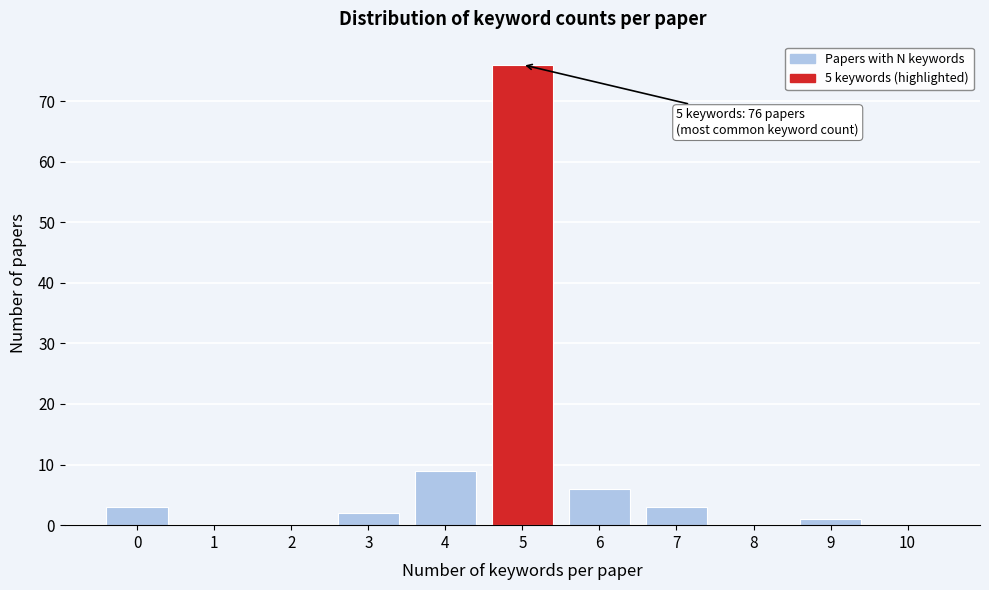

Reading right to left, transcribe all the data shown in this chart.

10=0	9=1	8=0	7=3	6=6	5=76	4=9	3=2	2=0	1=0	0=3